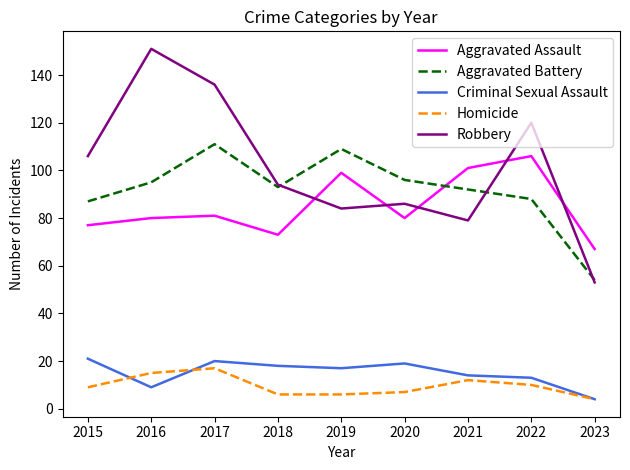

What is the difference between the Criminal Sexual Assault values at 2018 and 2016?

9